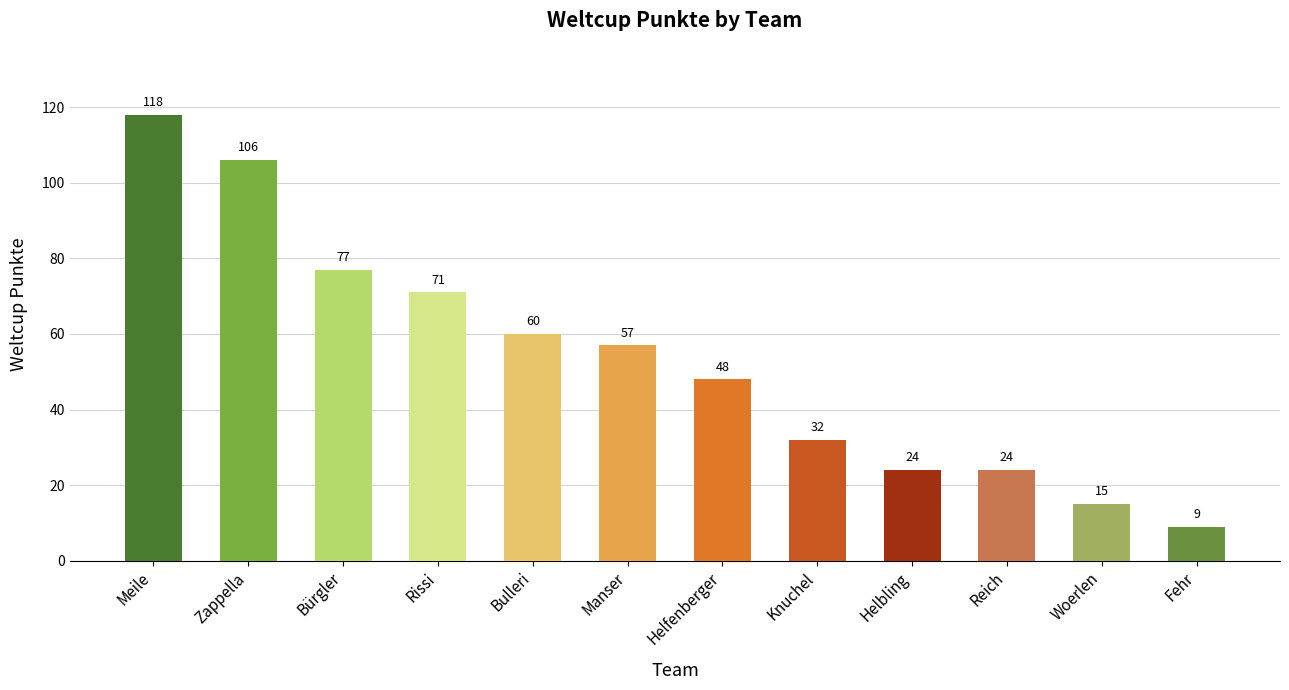

Between Manser and Bulleri, which is larger?

Bulleri